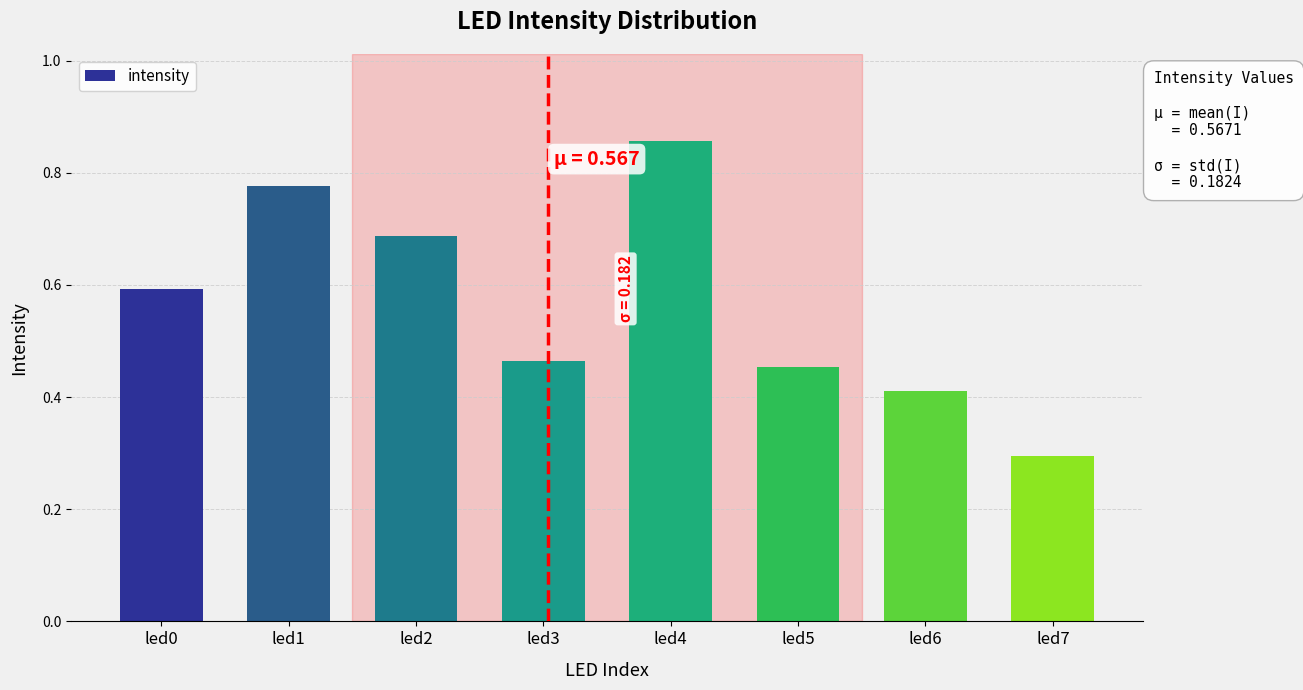

Rank the categories by value from lowest to highest.

led7, led6, led5, led3, led0, led2, led1, led4